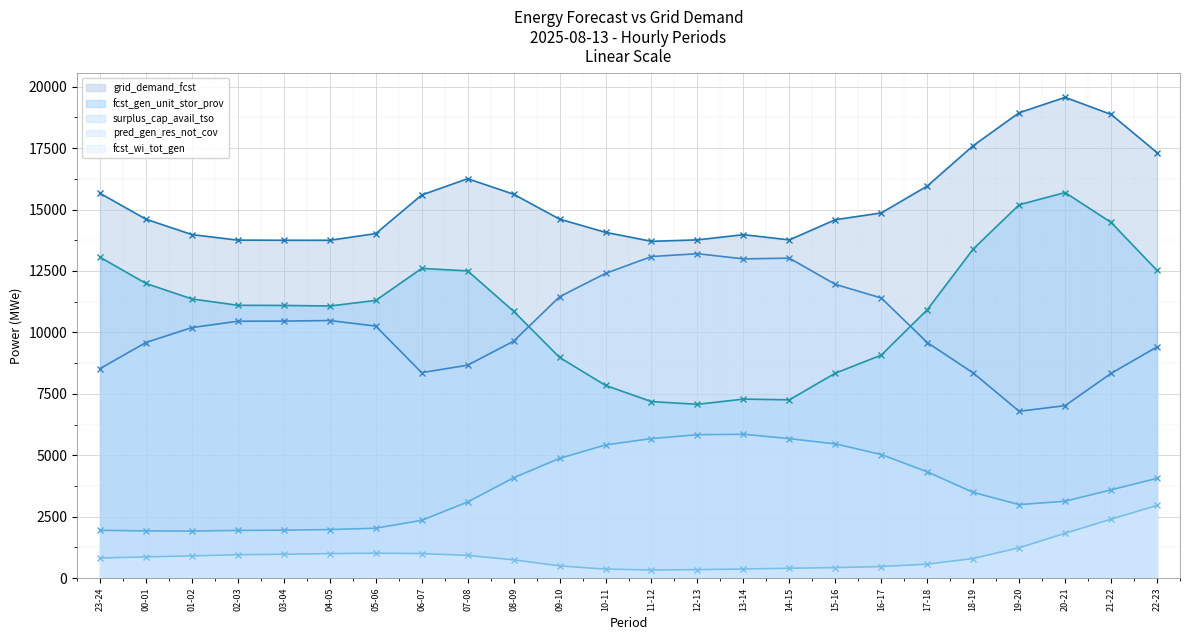

What is the average value of the surplus_cap_avail_tso series?

10235